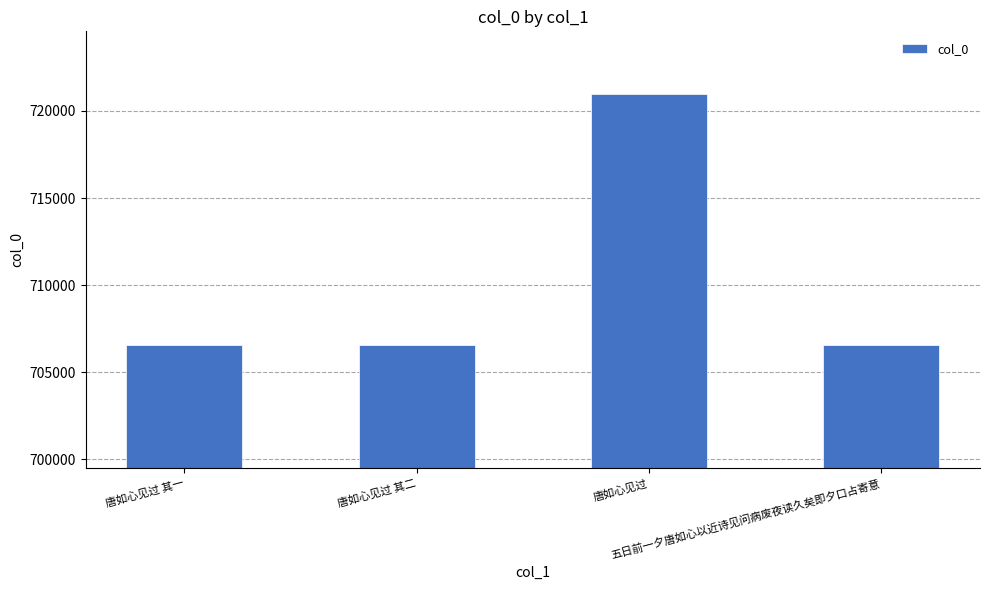

Is it true that the value at 唐如心见过 is 720967?

True